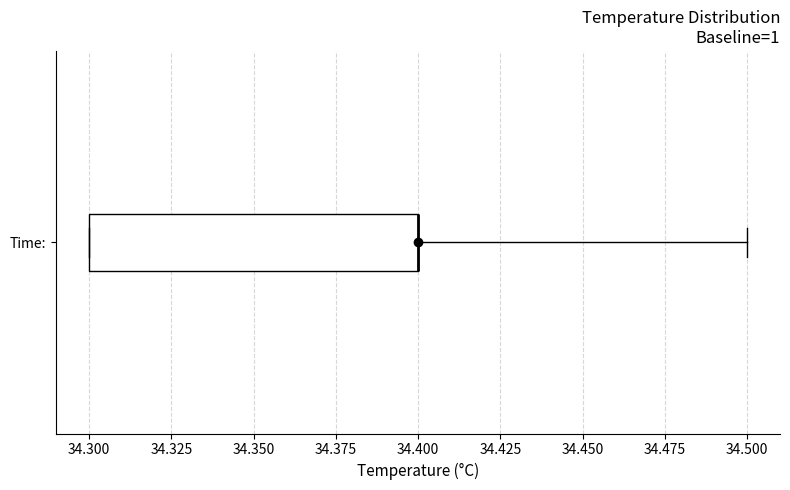

Read this box plot against the x-axis: the position of the median line, the range covered by the box, and the ends of both whiskers. The values are not printed on the chart, so give them approximately, as read against the axis.

median 34.4 (drawn on the box's right edge), box 34.3 to 34.4, whiskers 34.3 to 34.5